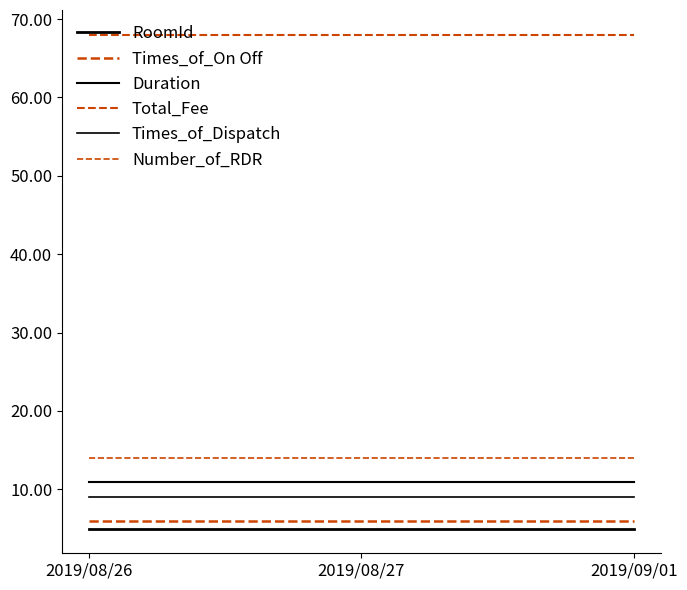

Is this an area chart (filled region under the line)?

No